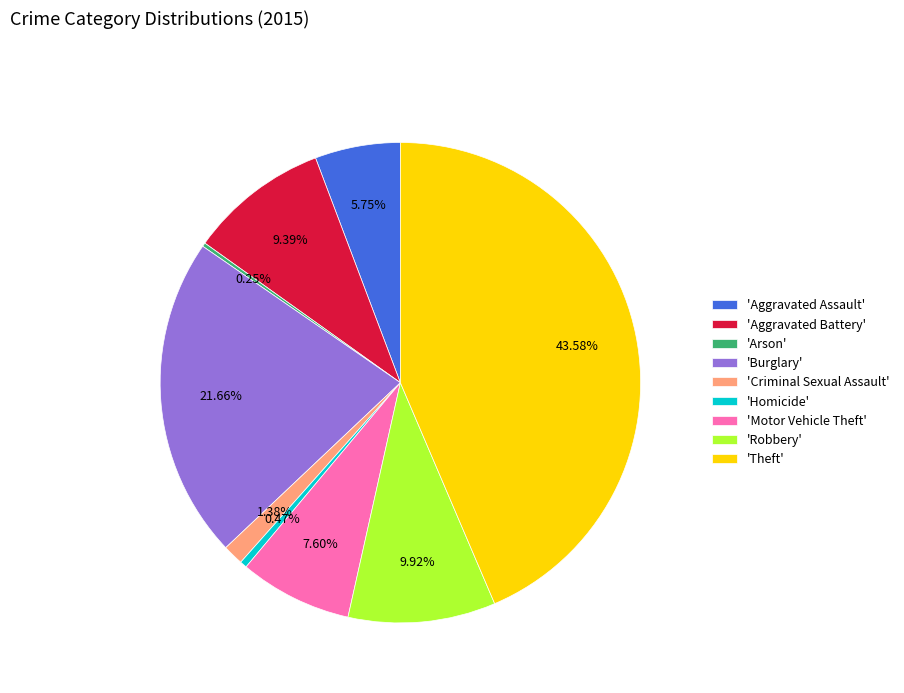

Do 'Aggravated Battery' and 'Homicide' together represent more than half of the pie?

No